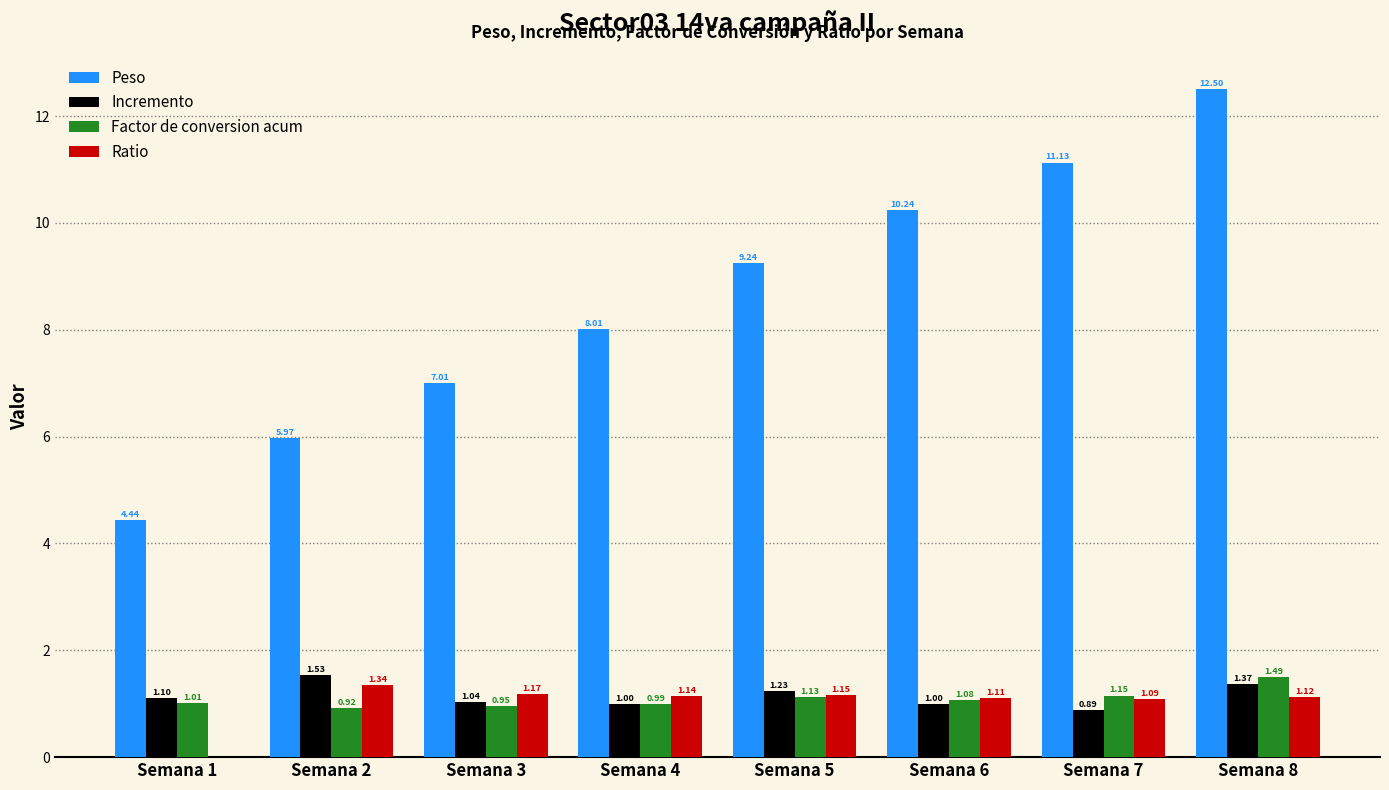

True or false: Incremento has a value of 0.4 at Semana 2.

False